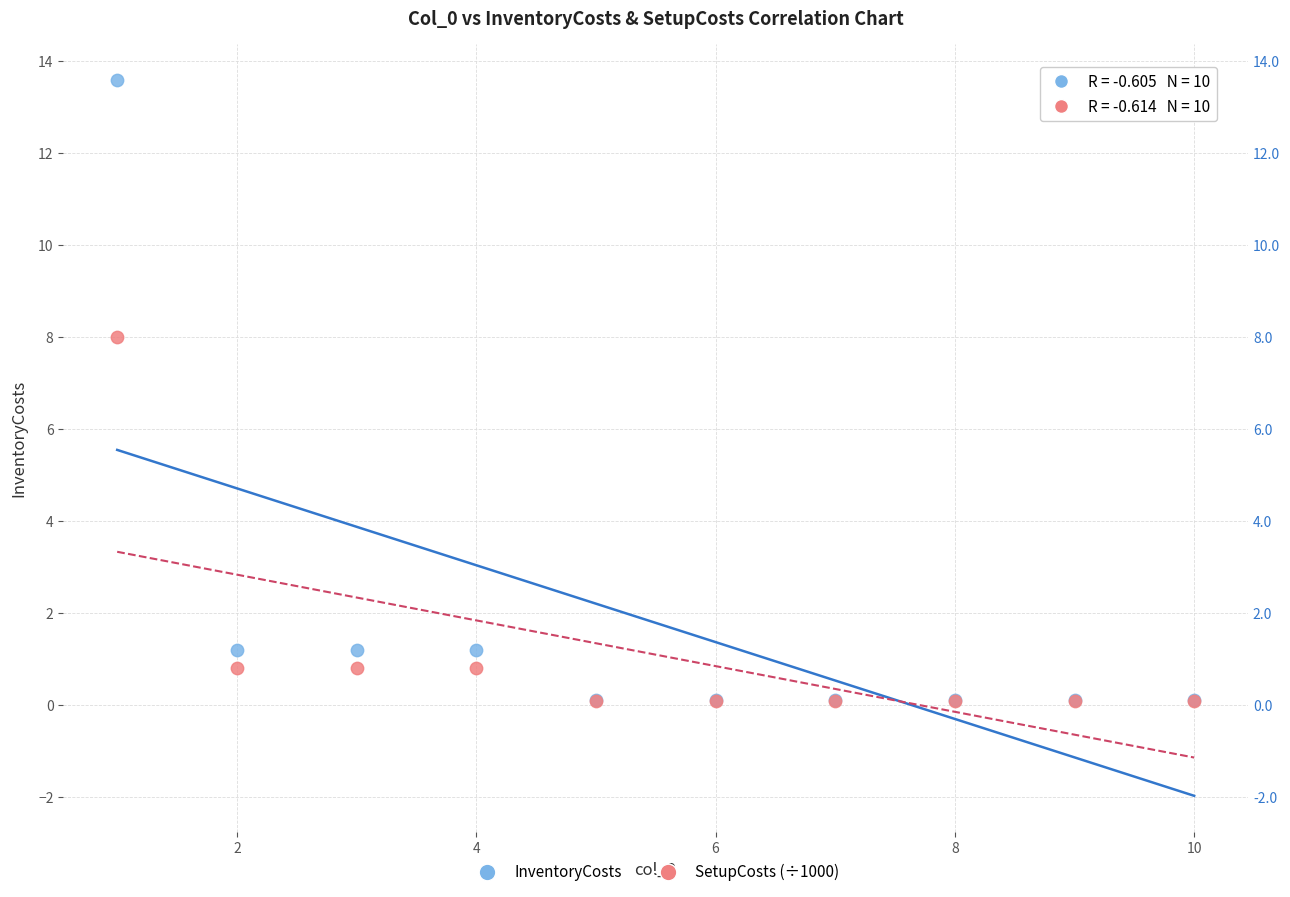

What are all the series names shown in the legend?

InventoryCosts, SetupCosts (÷1000)